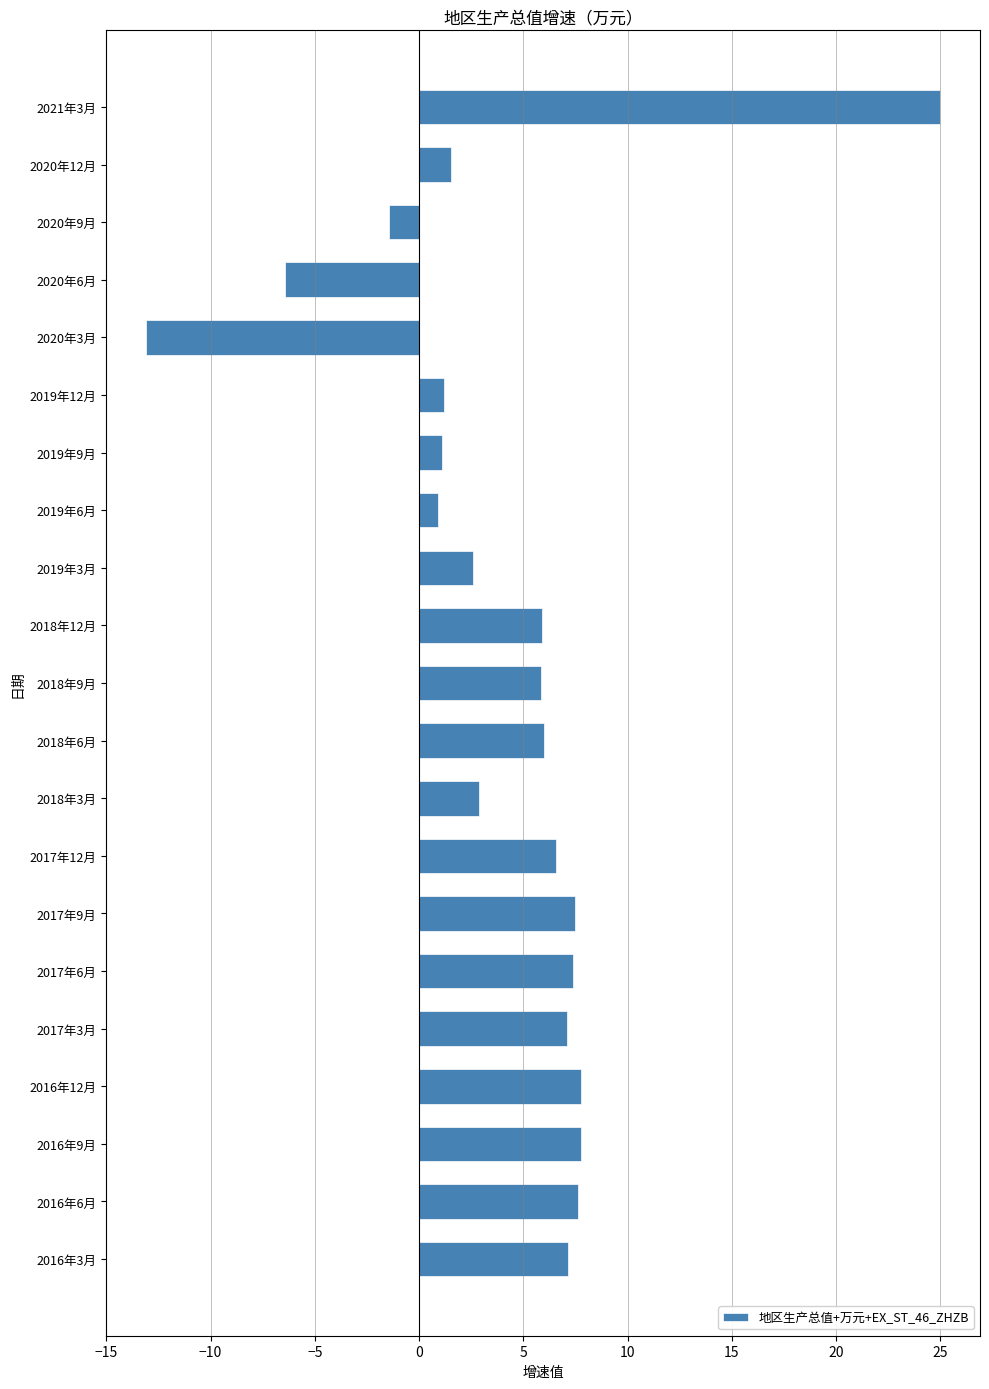

True or false: the data shows 7.1 at 2017年3月.

True